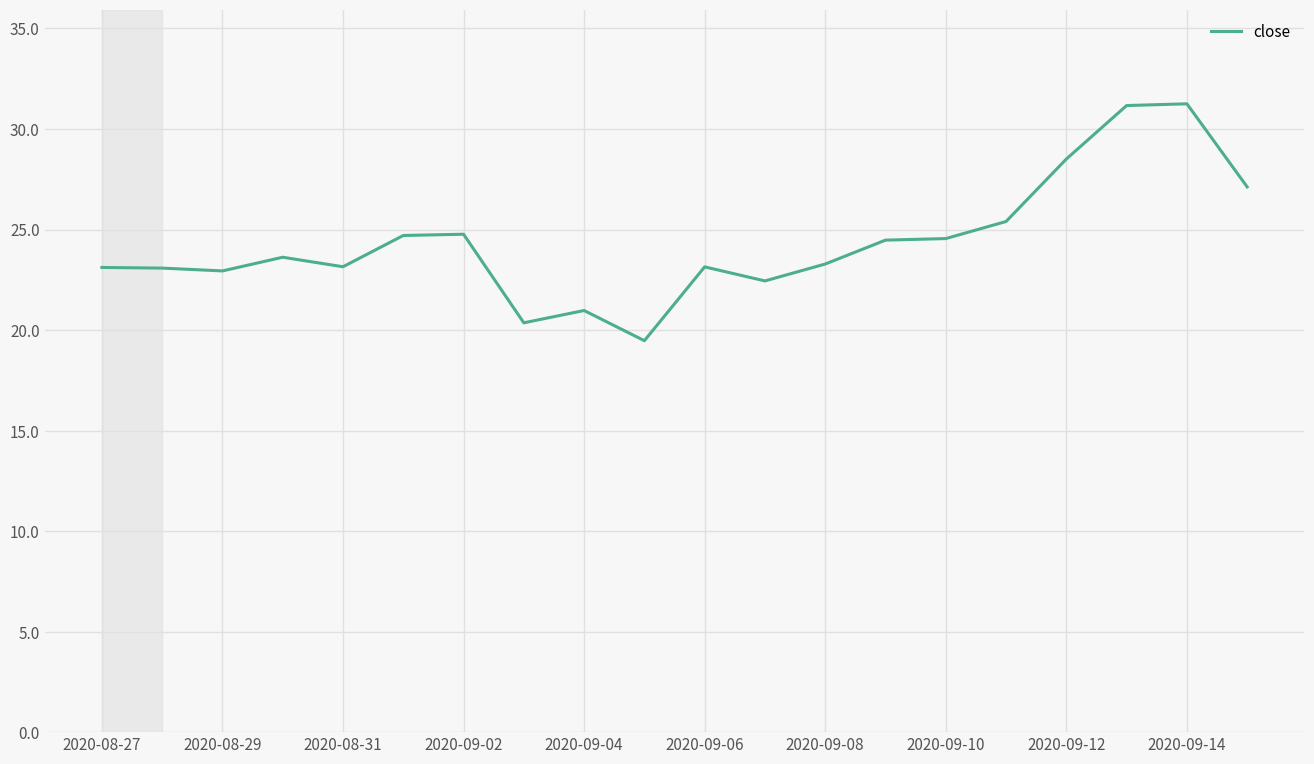

How many lines are shown in the chart?

1